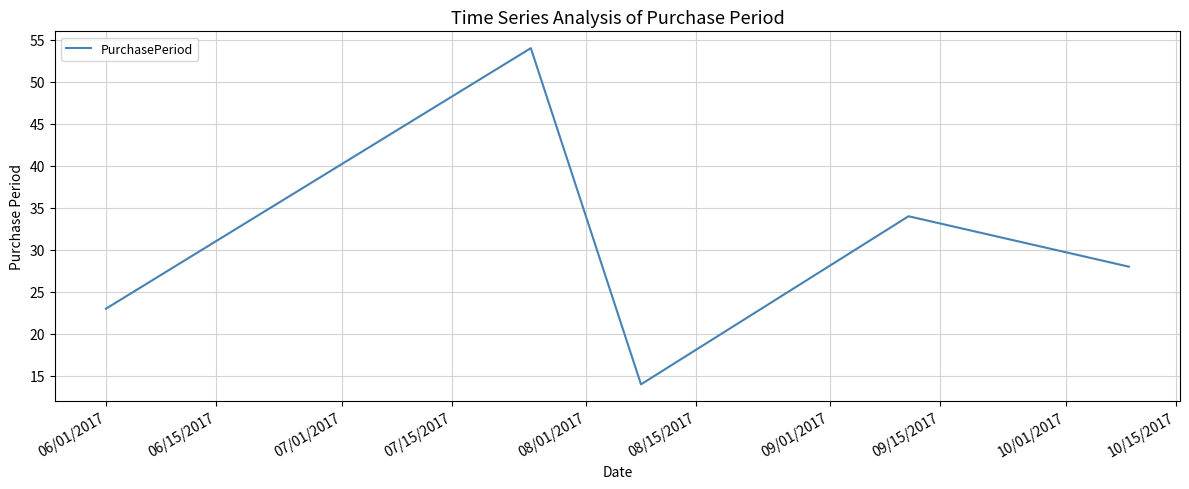

True or false: the data has more than 1 interior local peaks.

True